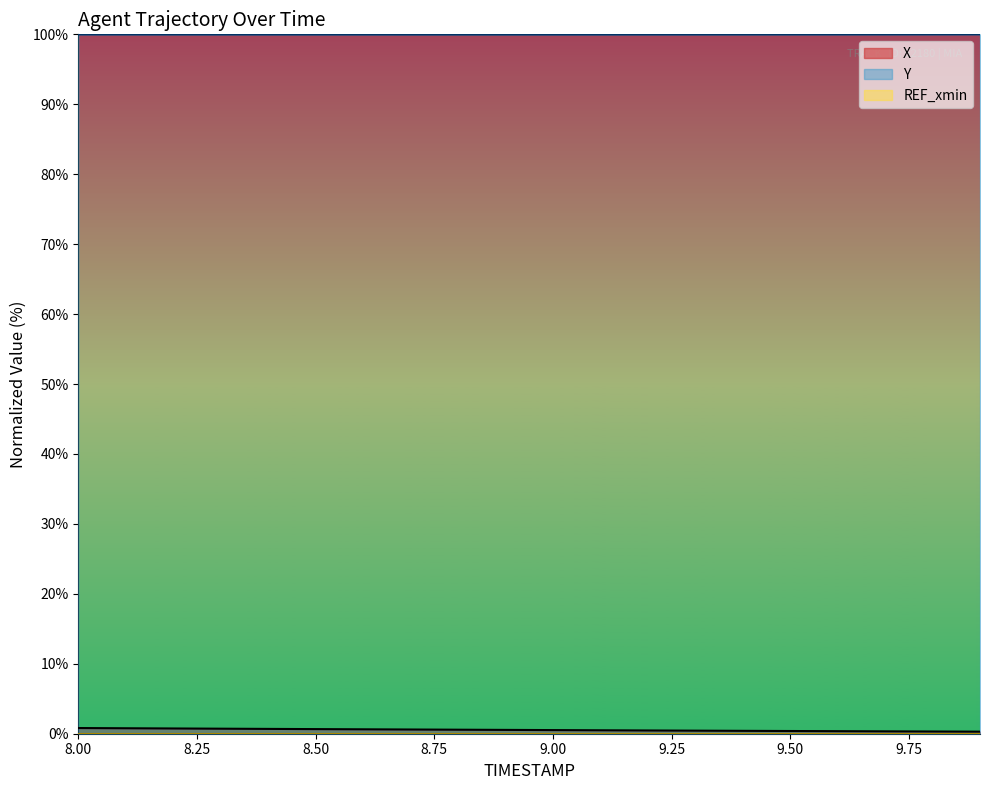

Which category has the highest value in the X series?

8.0